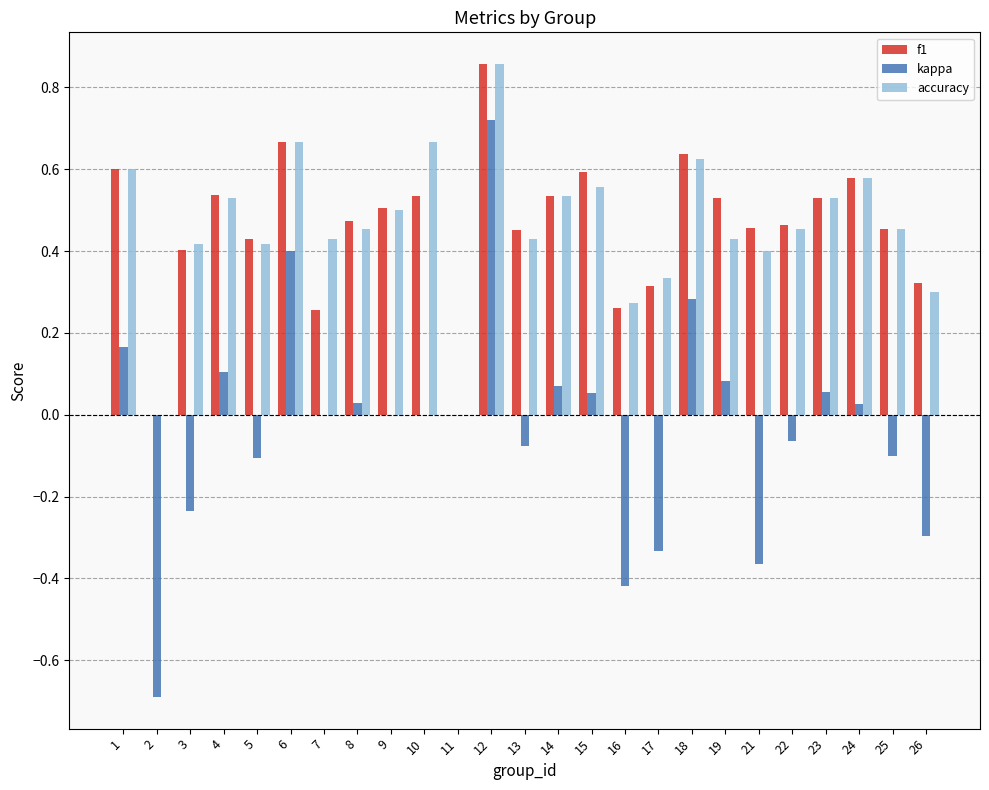

Does the chart contain stacked bars?

No